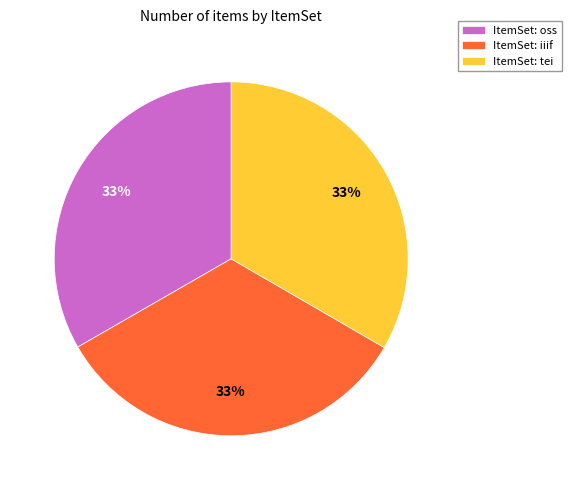

Approximately how many times larger is the value at ItemSet: oss compared to ItemSet: tei?

1.0